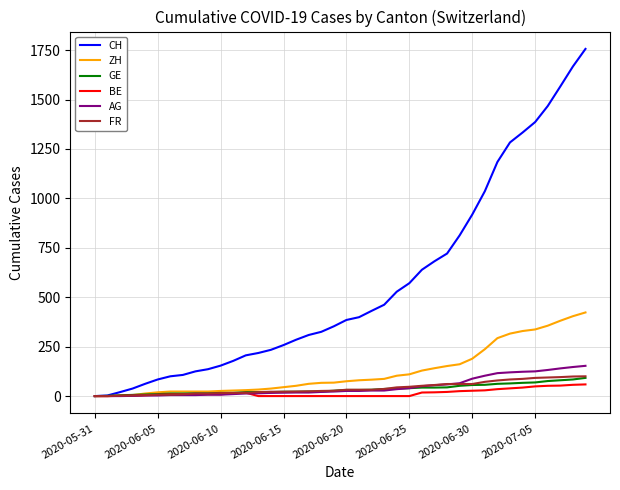

Which series has the largest range (max minus min)?

CH